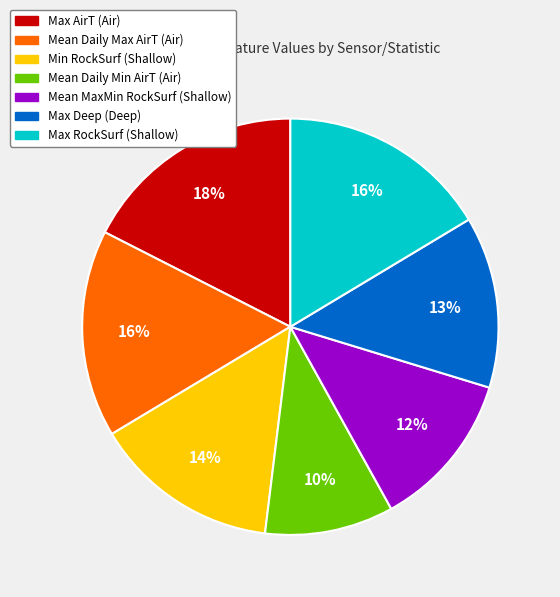

To the nearest percent, what is the average slice percentage?

14%